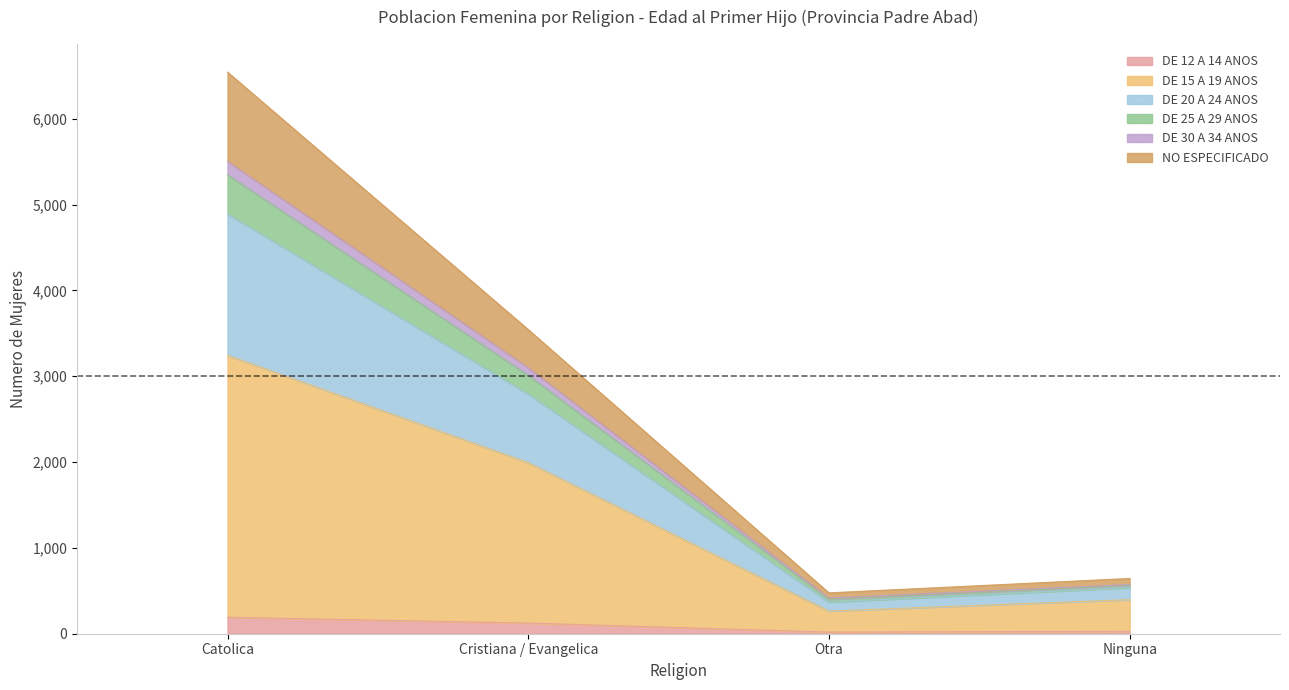

Does the chart display data point markers on the line(s)?

No